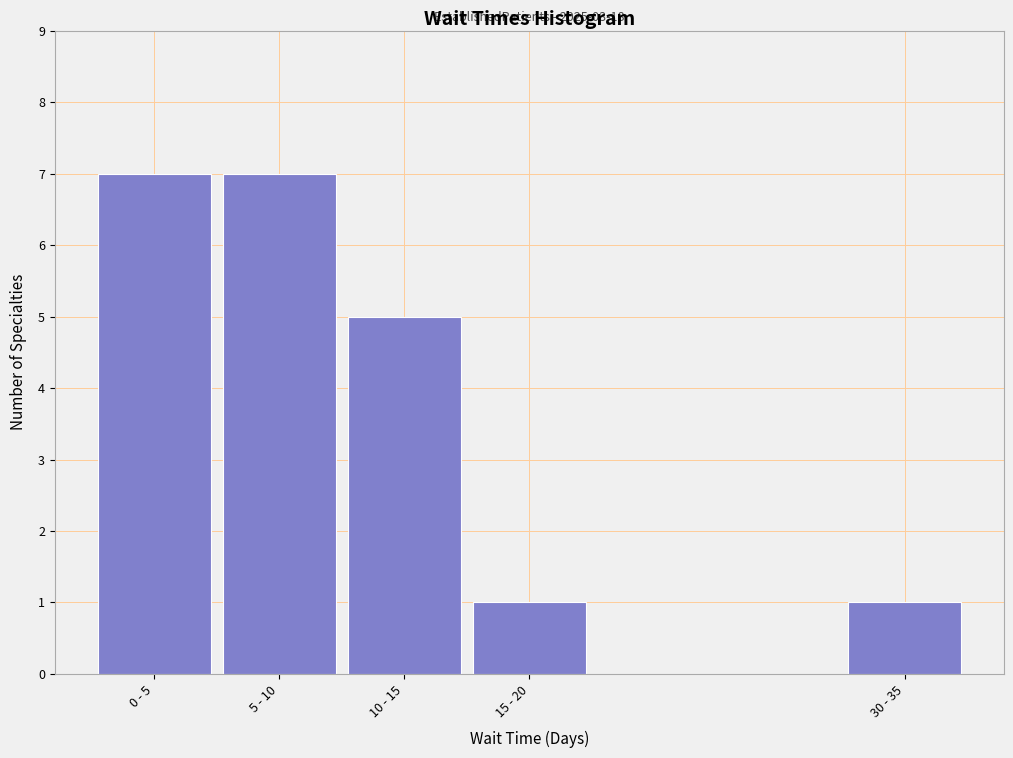

Reading left to right, list all the values displayed in this chart.

0 - 5=7	5 - 10=7	10 - 15=5	15 - 20=1	30 - 35=1